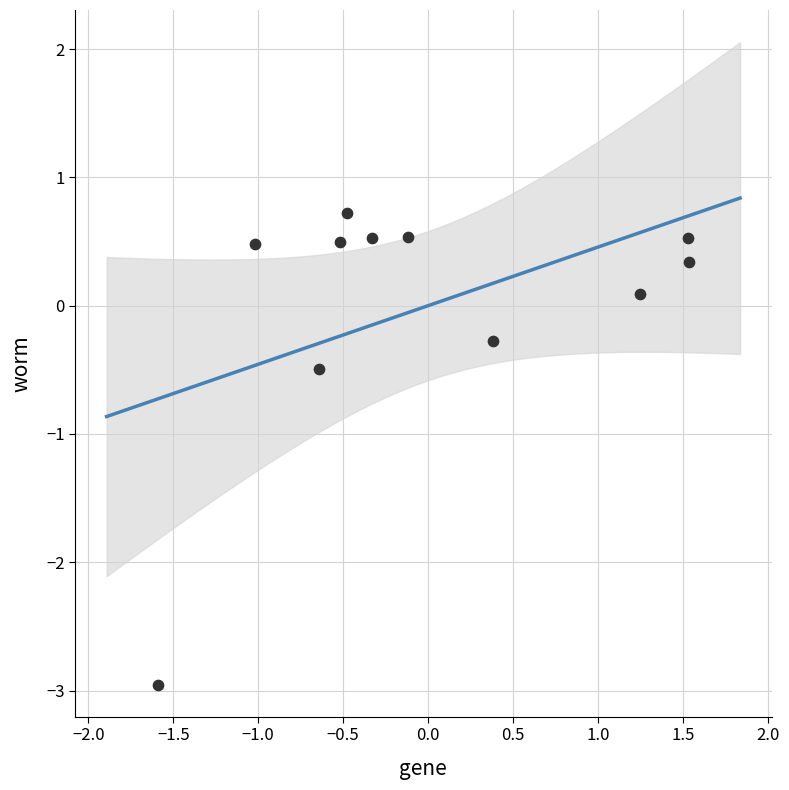

What Y value in the scatter plot is closest to -1?

-0.5